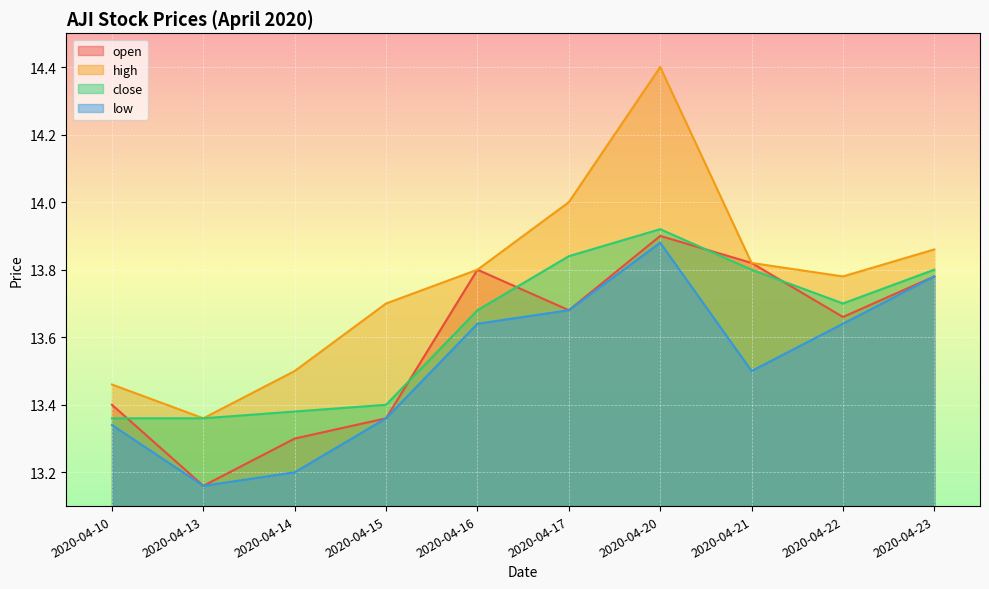

What is the average value of the low series?

13.5